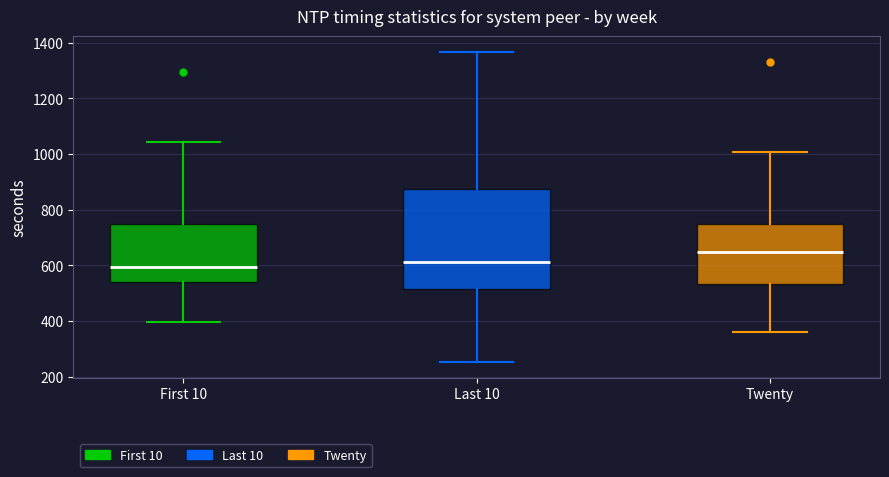

Comparing the boxes themselves (not the whiskers), which one is the tallest?

Last 10